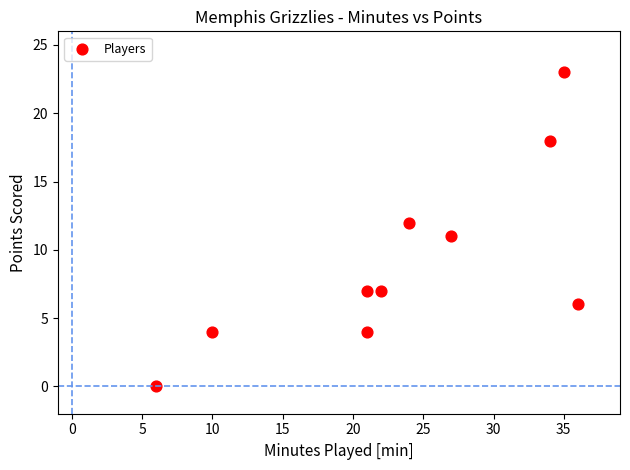

What is the average X value?

24